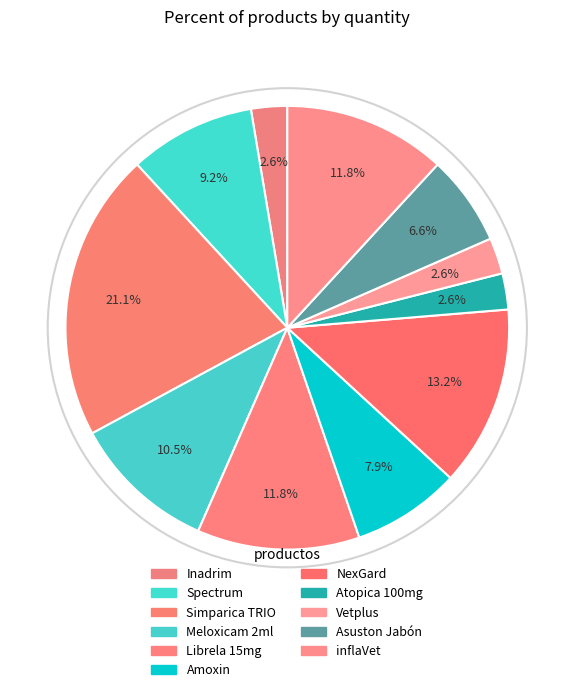

Count the number of slices in the pie.

11